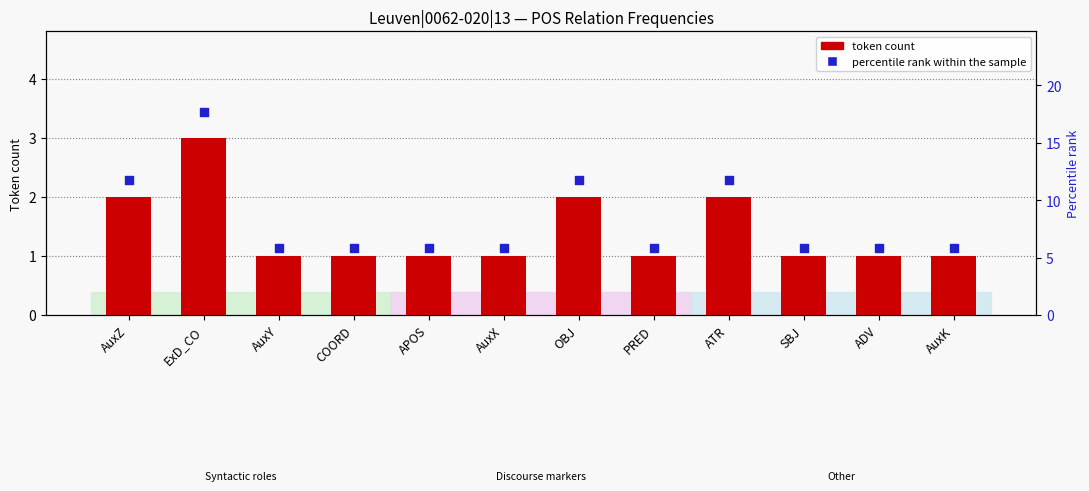

At how many categories does at least one series exceed 1?

12